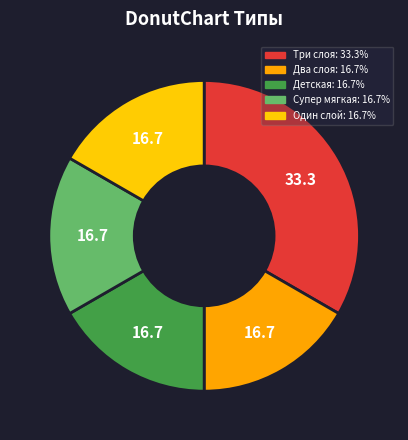

Which category has the biggest portion of the pie?

Три слоя